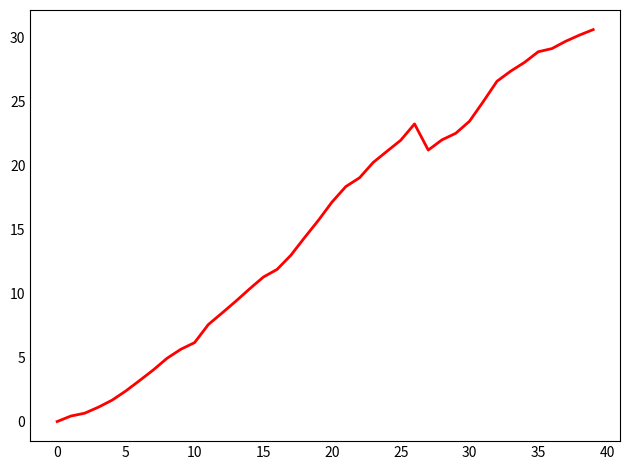

True or false: the data has more than 0 interior local peaks.

True